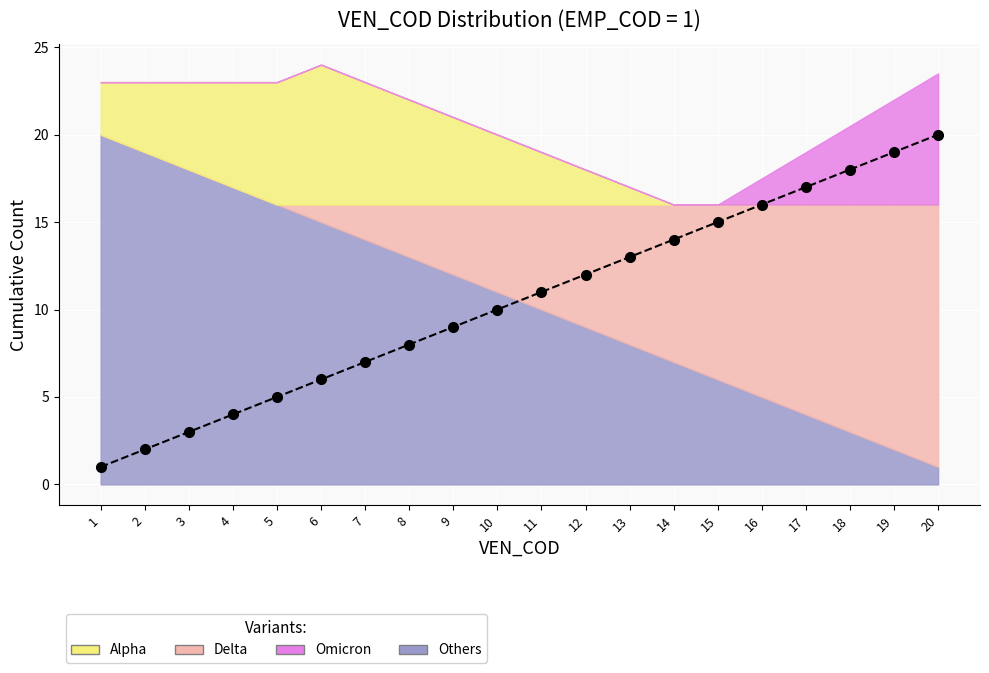

What is the value of the 6th point from the left?

6